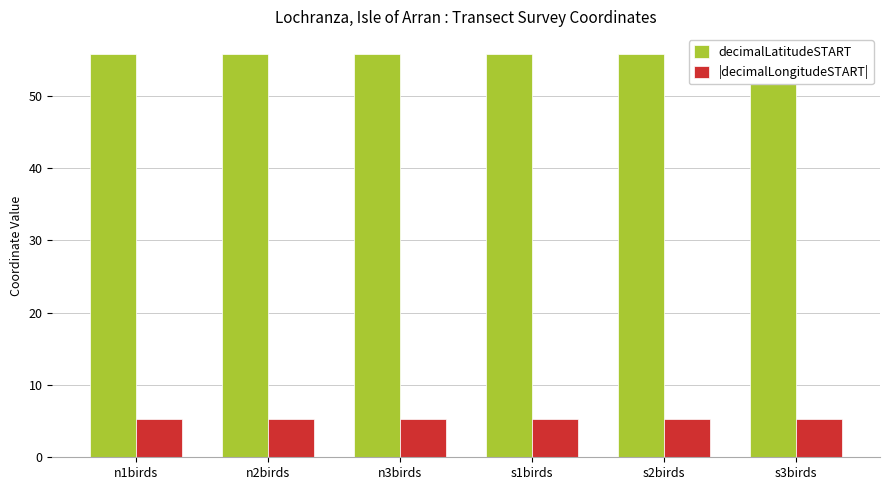

What is the minimum value for |decimalLongitudeSTART|?

5.3